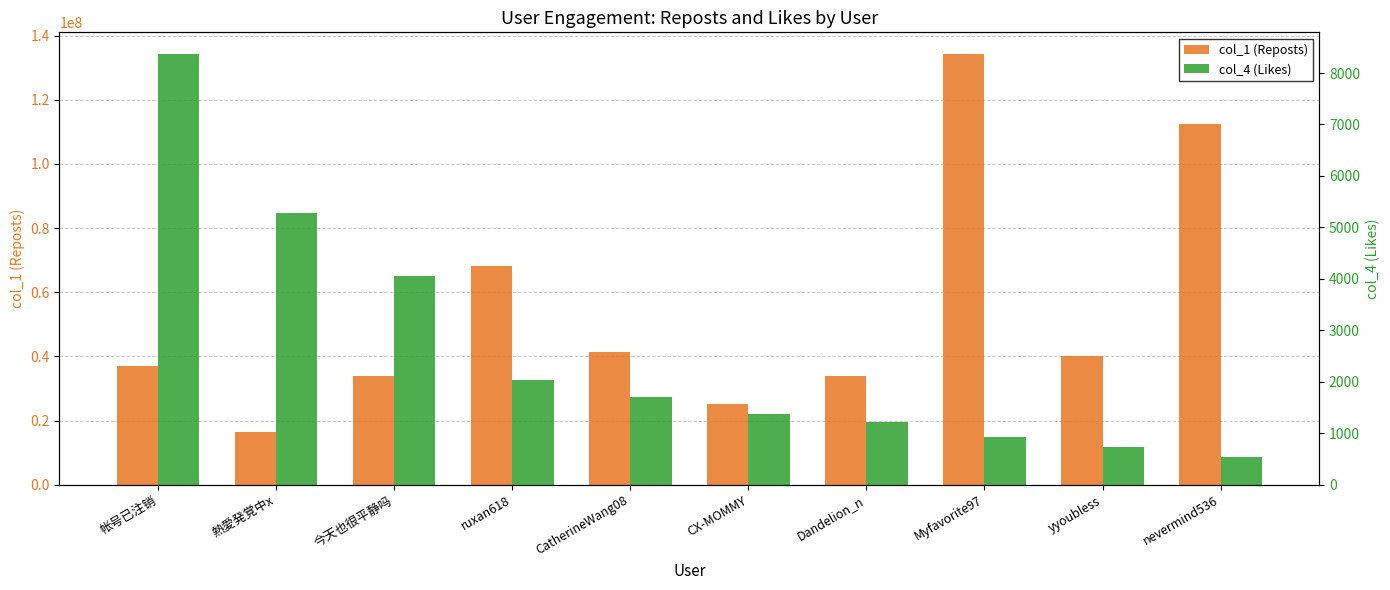

What is the difference between the highest and lowest values at 帐号已注销?

36968633